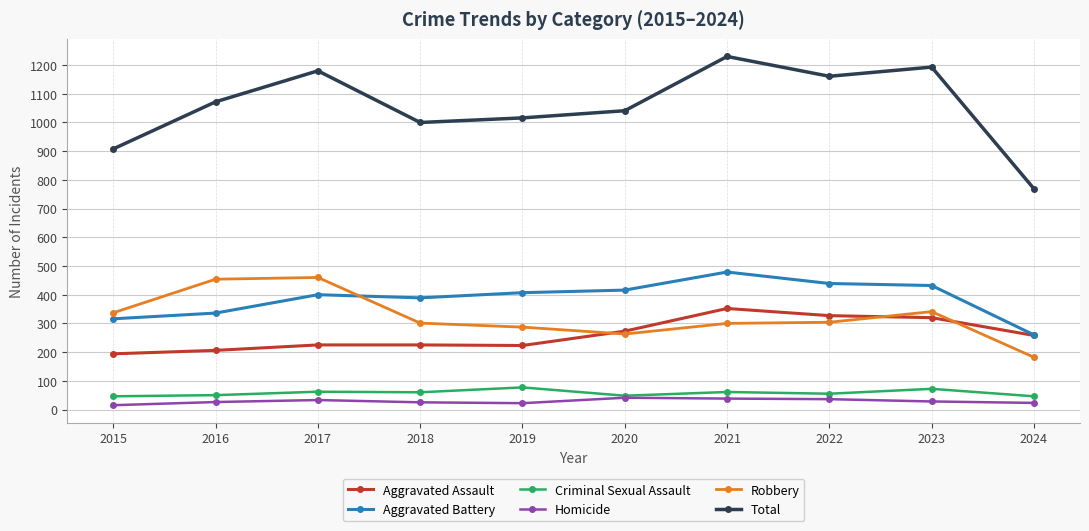

At which category does the chart reach its peak across all series?

2021